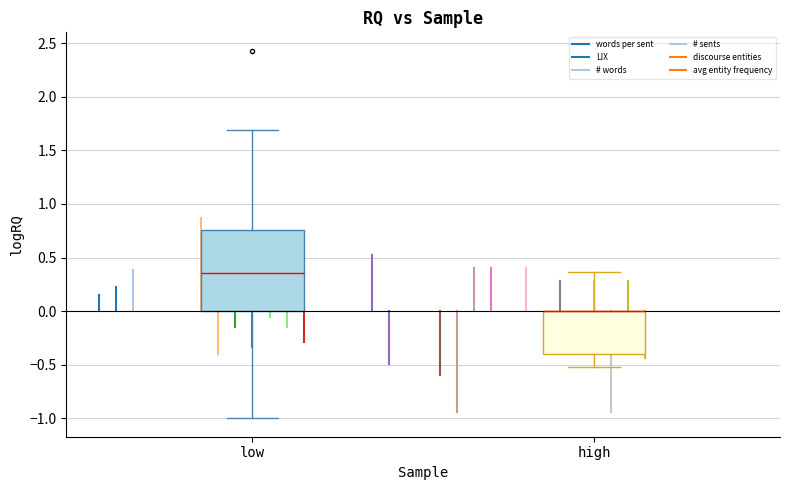

Which box is the tallest, from its lower edge to its upper edge?

low